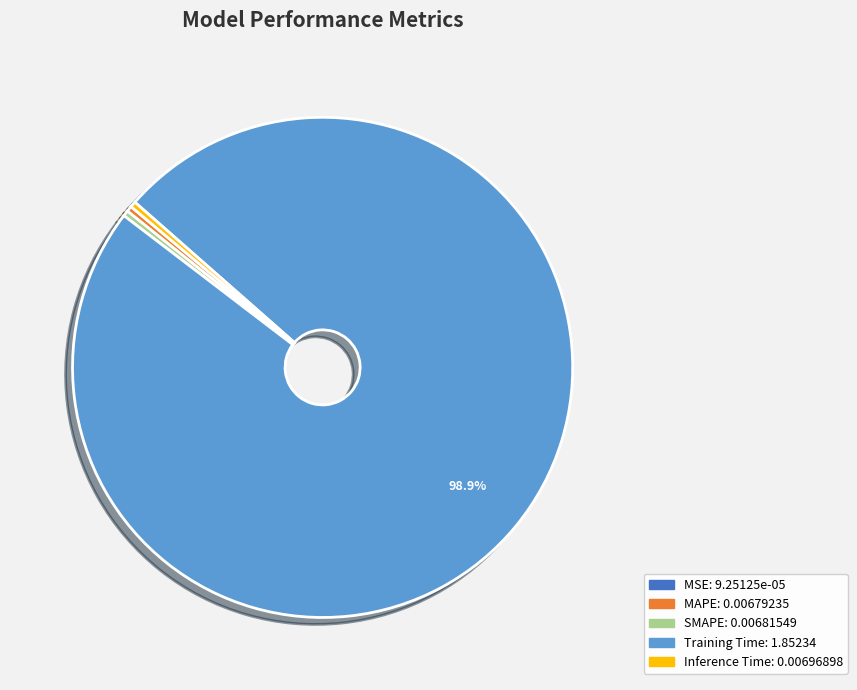

Do Inference Time and SMAPE together represent more than half of the pie?

No